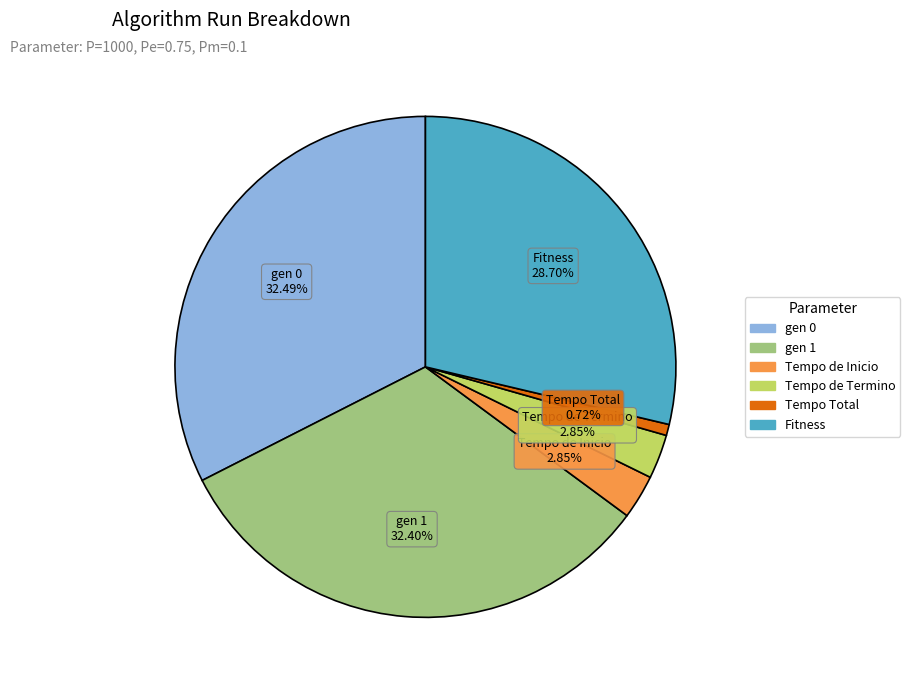

Which category has the smallest portion of the pie?

Tempo Total